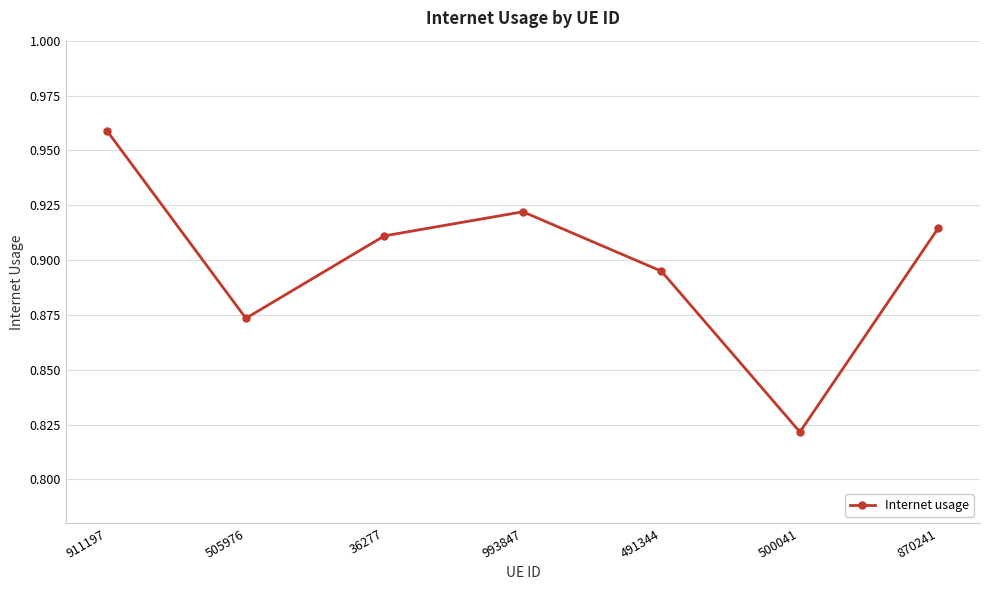

What is the label of the 1st point from the right?

870241